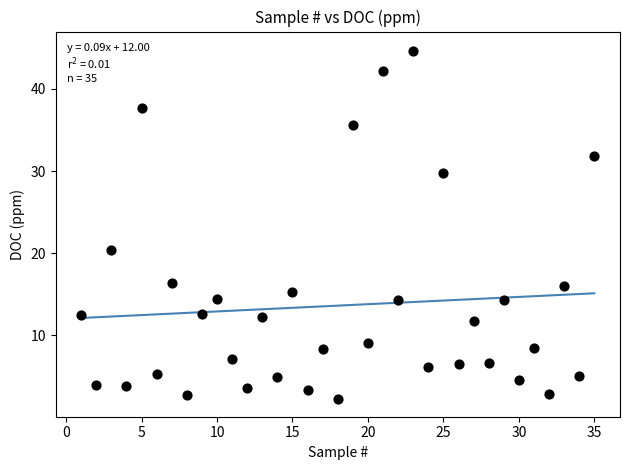

What is the range of X values (max minus min)?

34.0